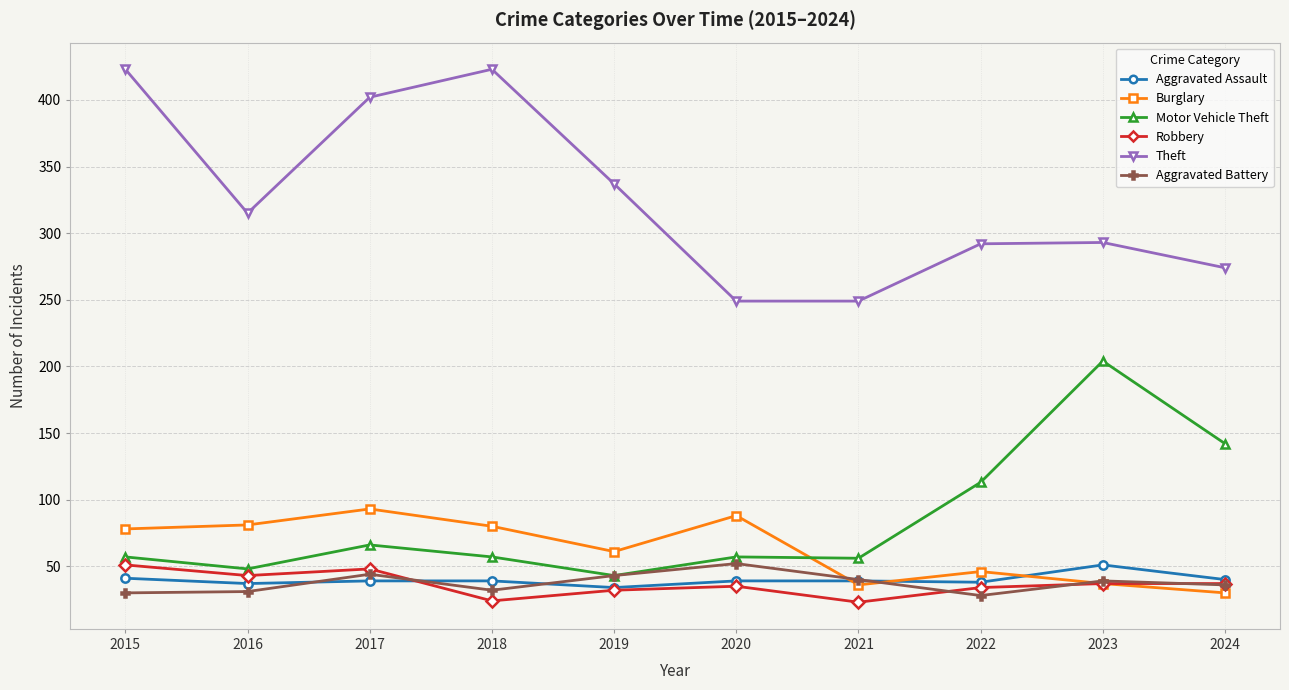

Which series has the widest spread of values?

Theft